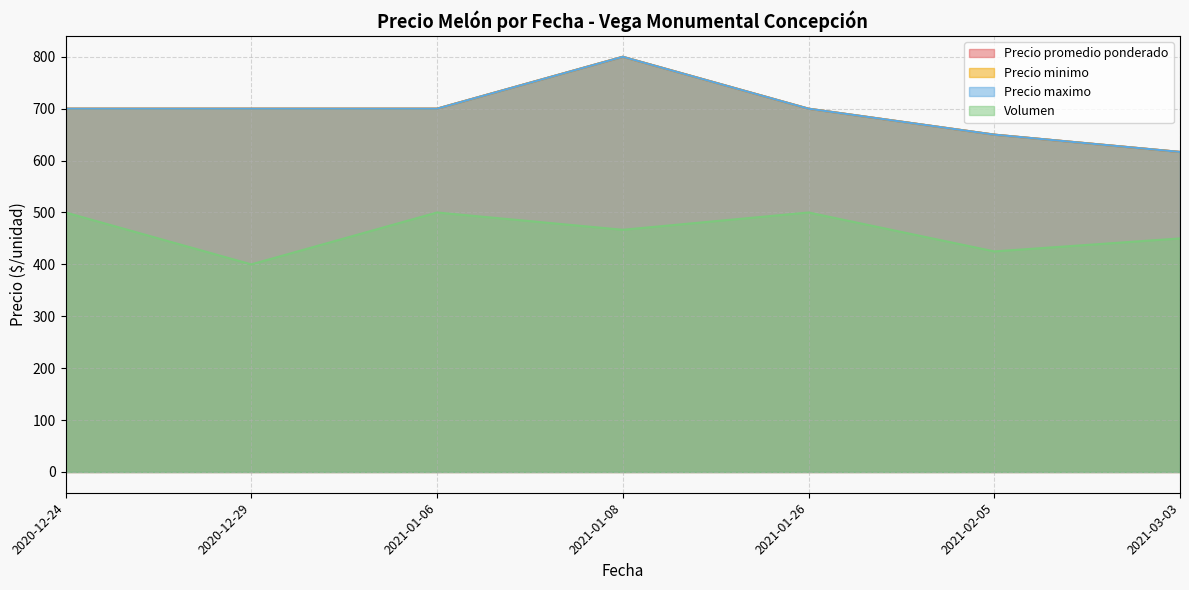

Which series changed the most between 2021-01-06 and 2021-03-03?

Precio promedio ponderado